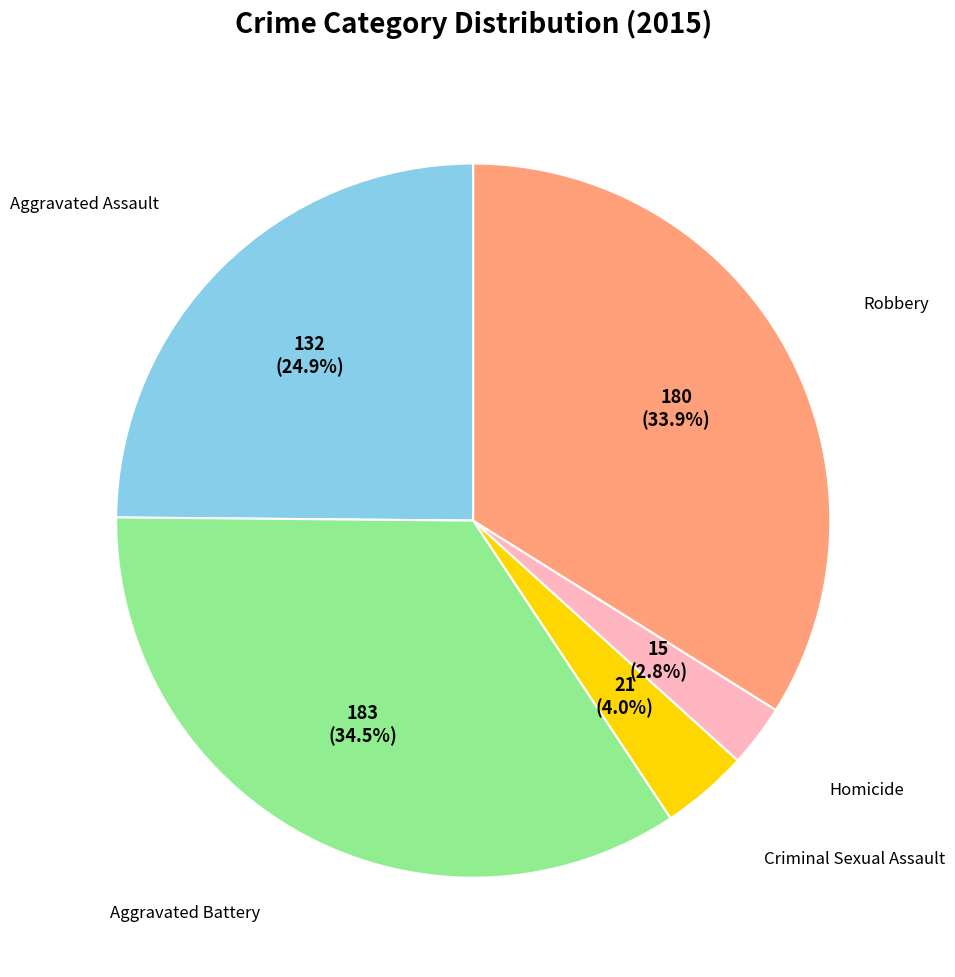

Does any single category account for the majority?

No